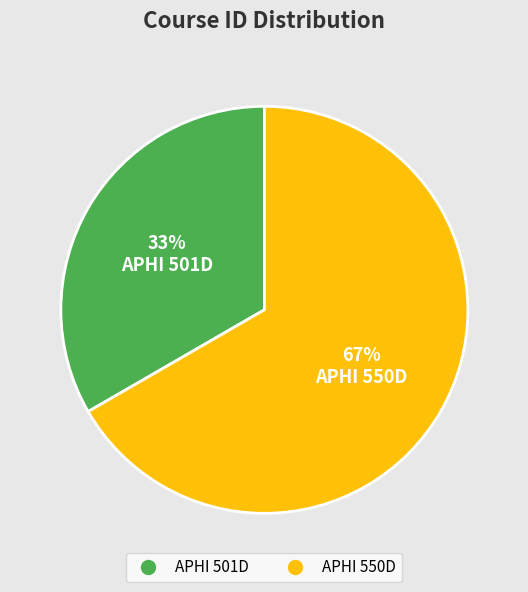

To the nearest percent, what percentage of the pie is APHI 550D?

67%